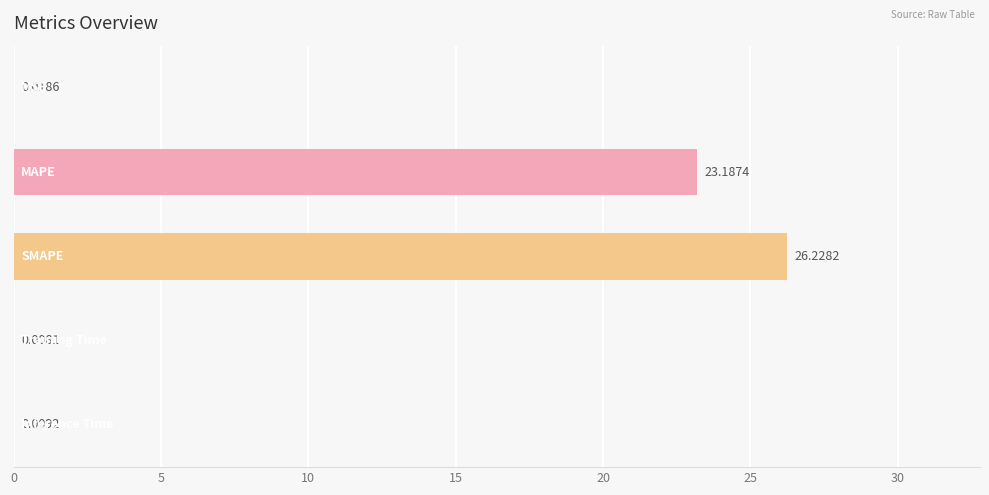

What is the sum of all values?

49.5